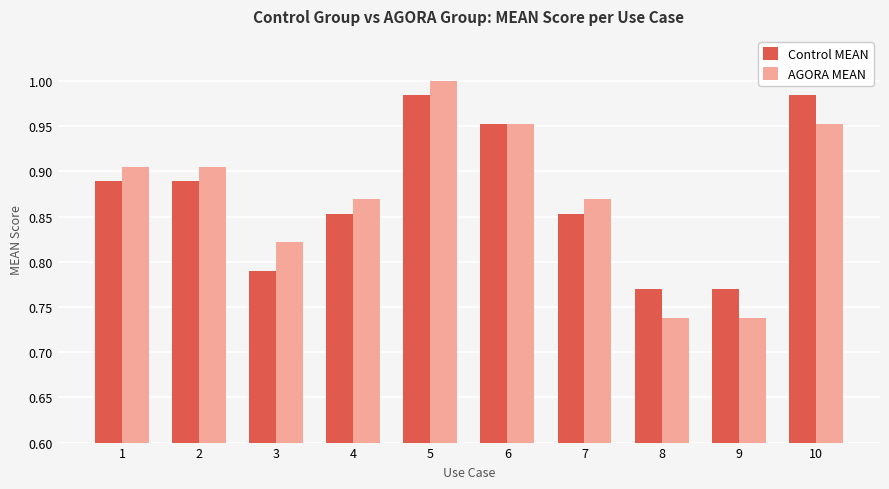

What is the total value across all series at 10?

1.9